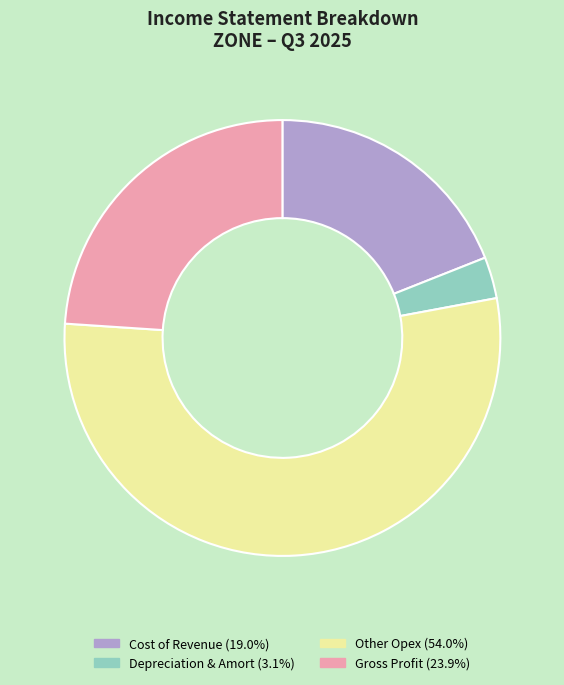

Is Other Opex (54.0%) the majority of the pie?

Yes